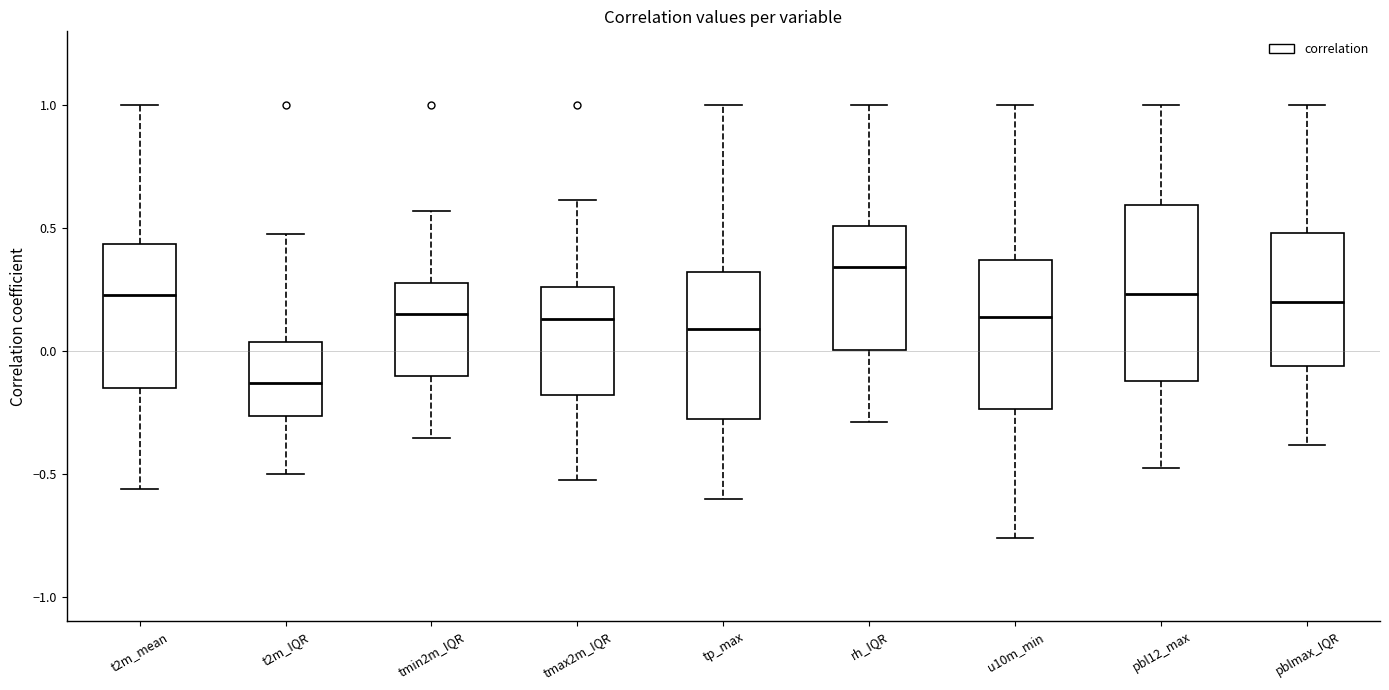

Comparing the boxes themselves (not the whiskers), which one is the tallest?

pbl12_max